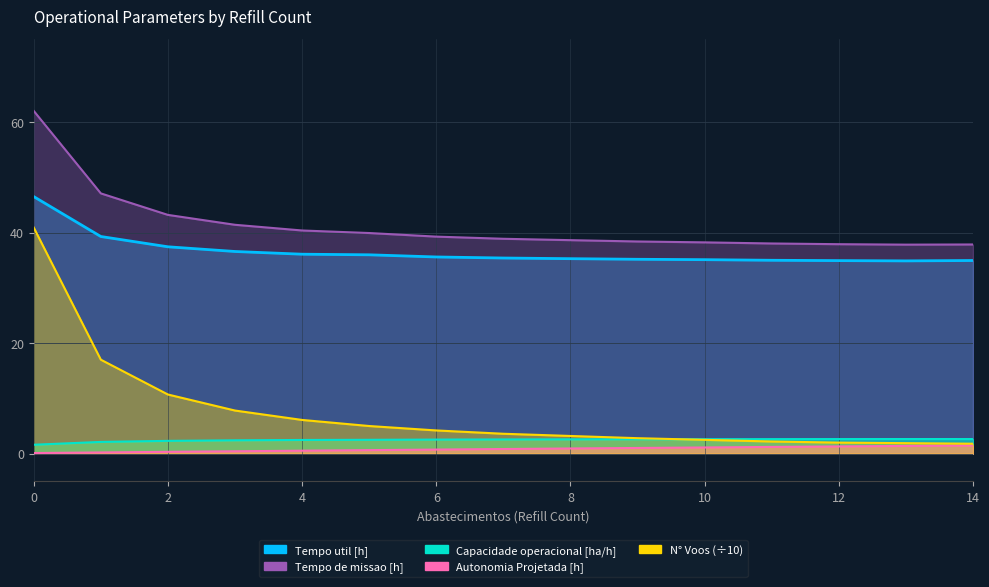

Which series changed the most between 5 and 11?

N° Voos